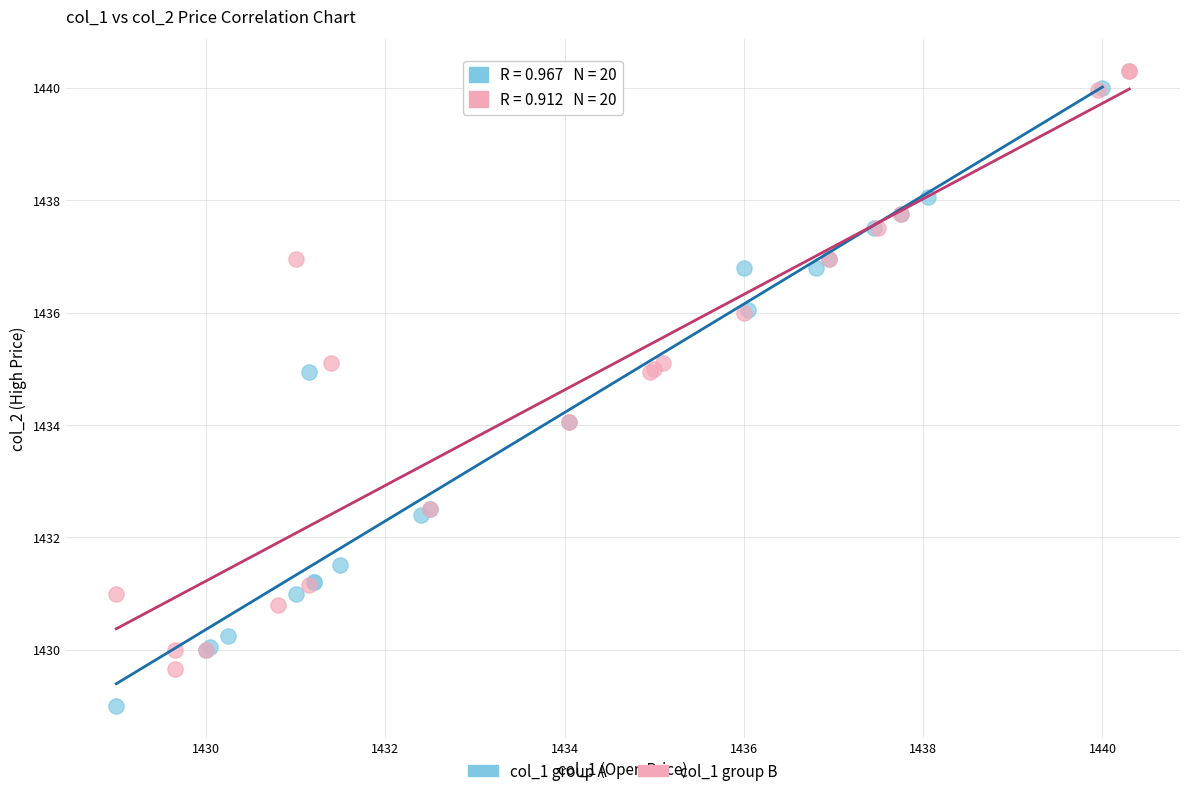

Which series reaches the maximum Y coordinate?

col_1 group B